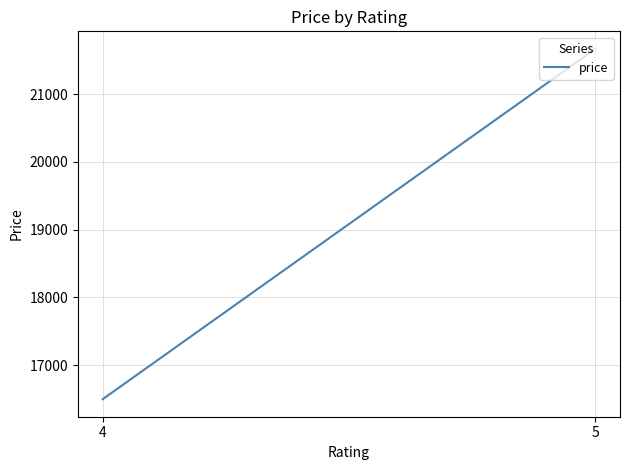

What is the maximum value shown in the chart?

21666.7